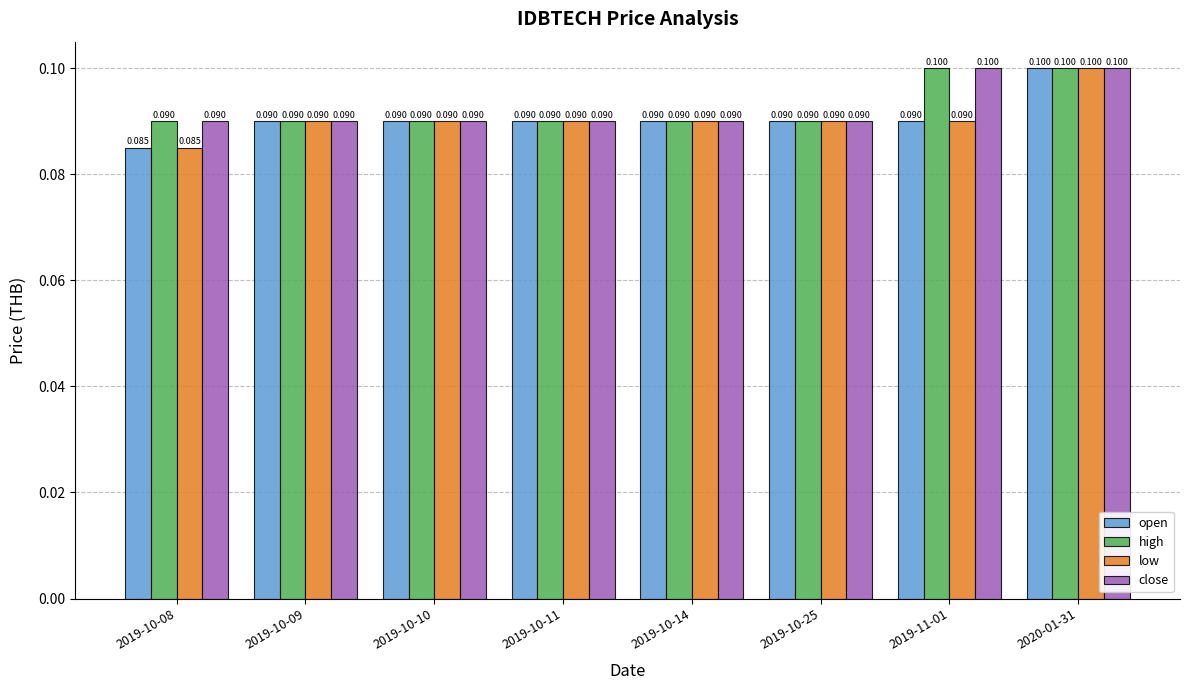

Is the value of low at 2019-10-14 greater than the value of open at 2019-10-08?

Yes